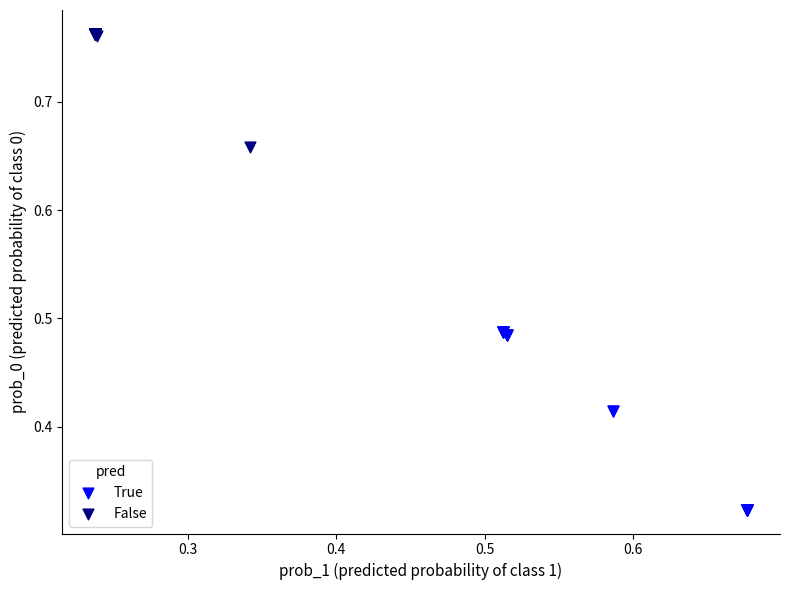

What are all the series names shown in the legend?

True, False